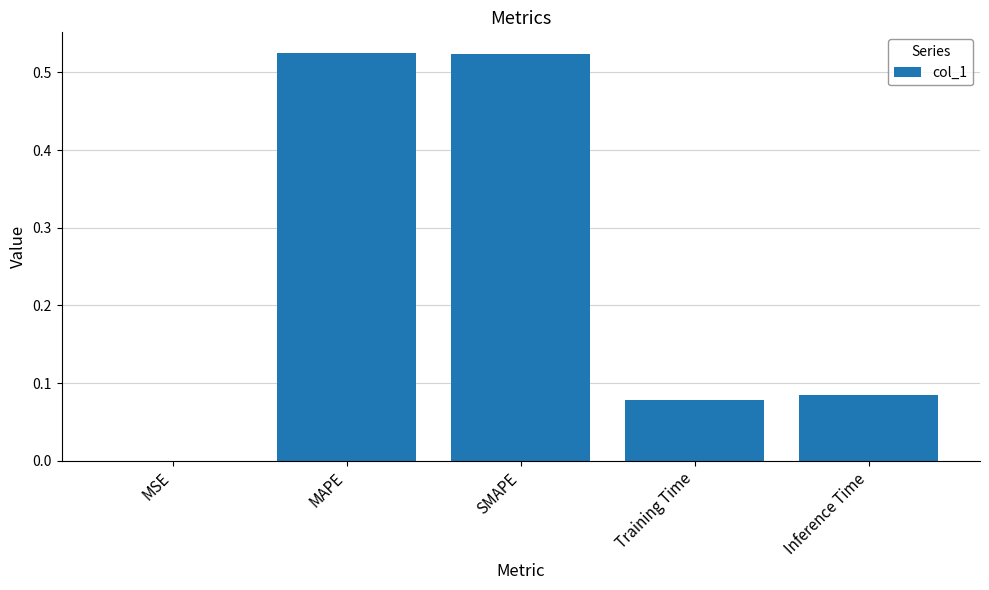

What is the change in value from SMAPE to Inference Time?

-0.4